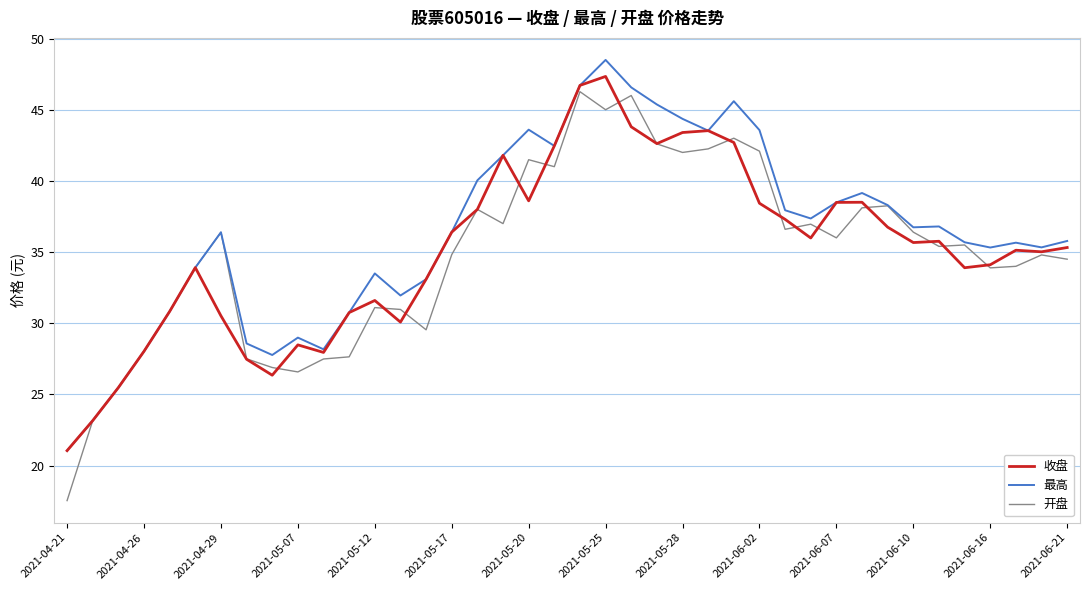

Which series has the largest range (max minus min)?

开盘